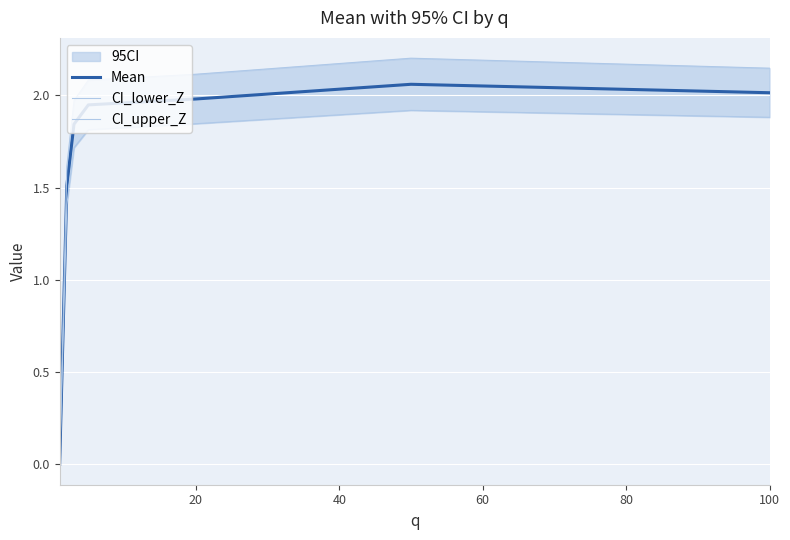

The Mean series shows 0.7 at 100. True or false?

False